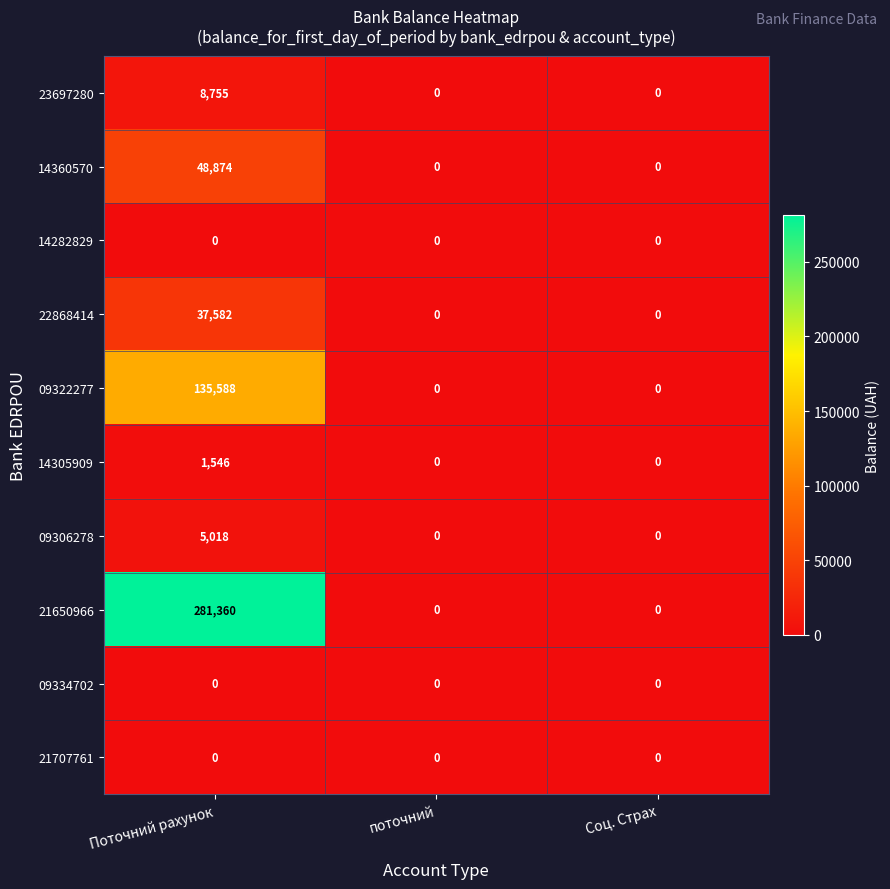

Which series has the widest spread of values?

21650966